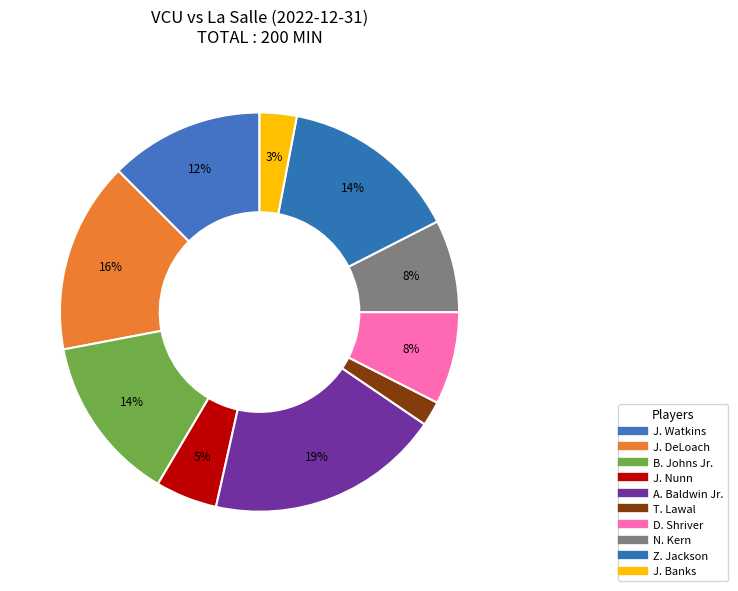

The A. Baldwin Jr. slice represents 32% of the pie. True or false?

False